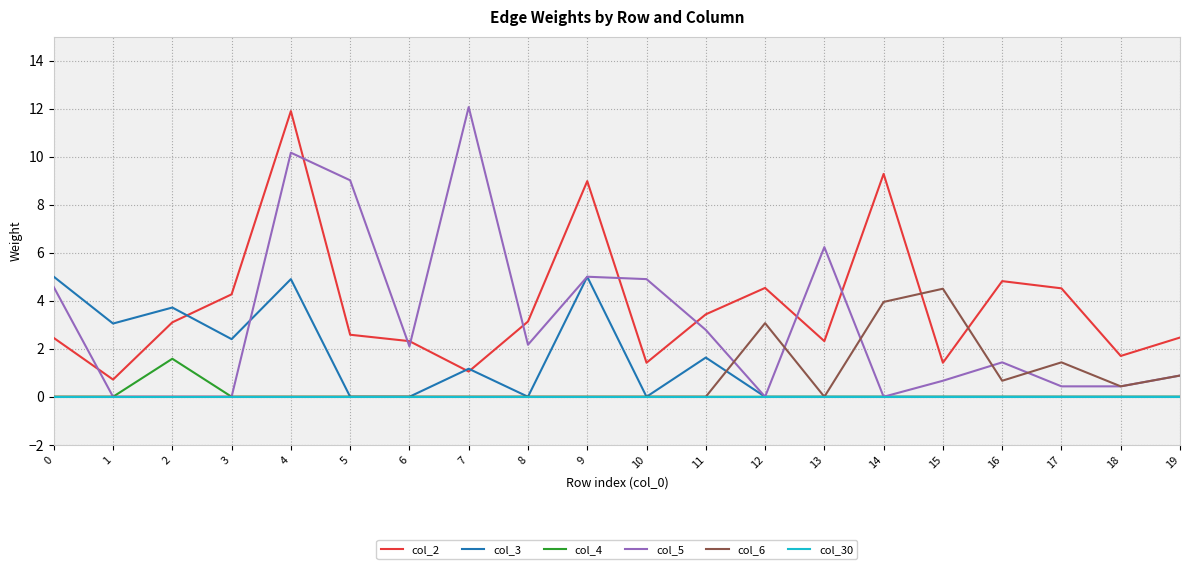

List the series in order of their peak value, highest first.

col_5, col_2, col_3, col_6, col_4, col_30